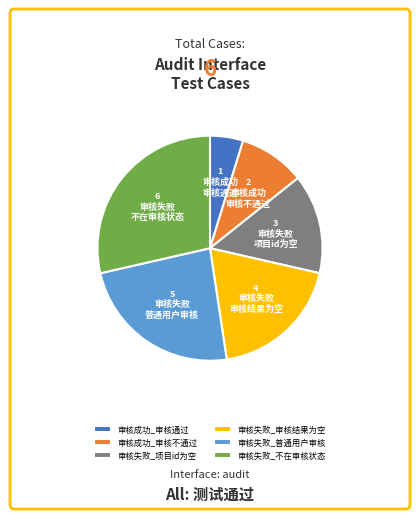

Is it true that 审核失败_项目id为空 is 14% of the pie?

True